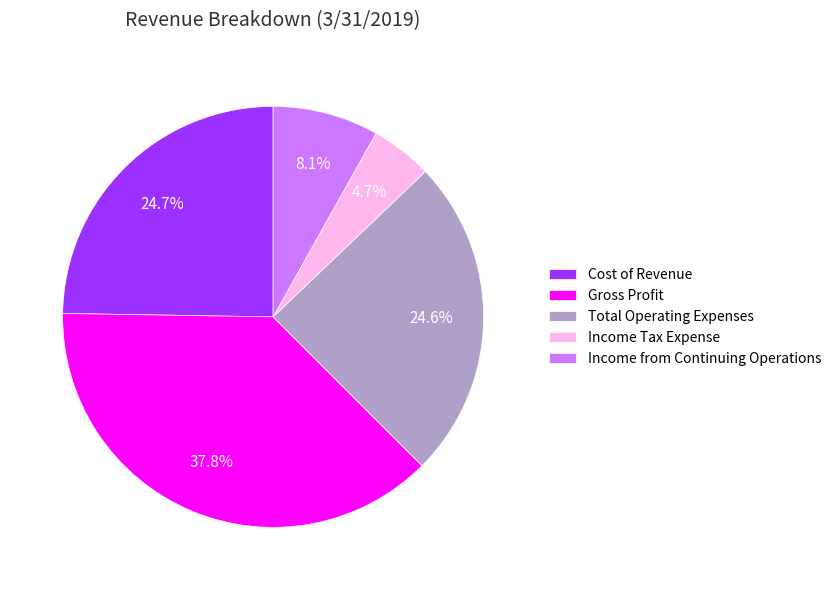

Which has a higher value, Income from Continuing Operations or Income Tax Expense?

Income from Continuing Operations